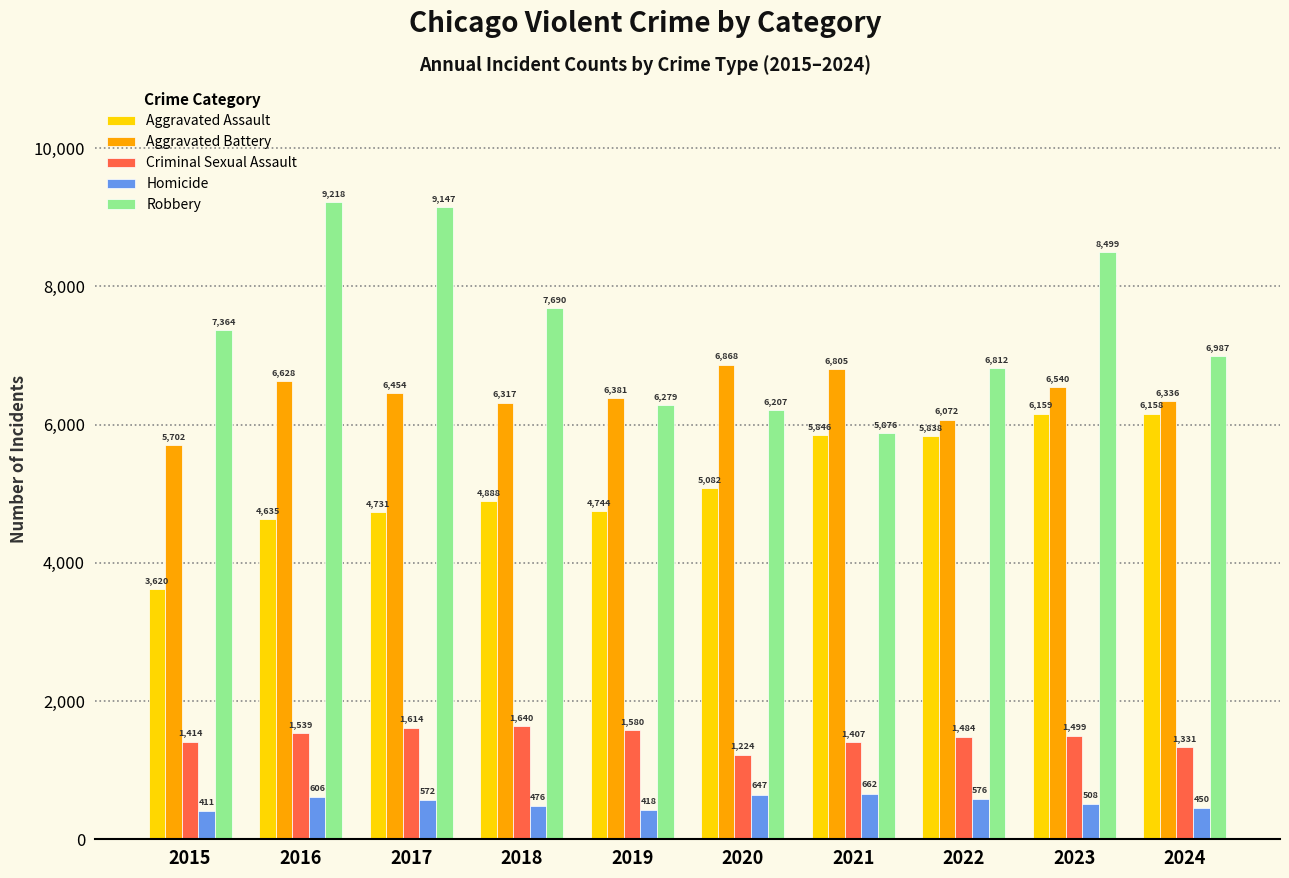

How many bars are there in each group?

5